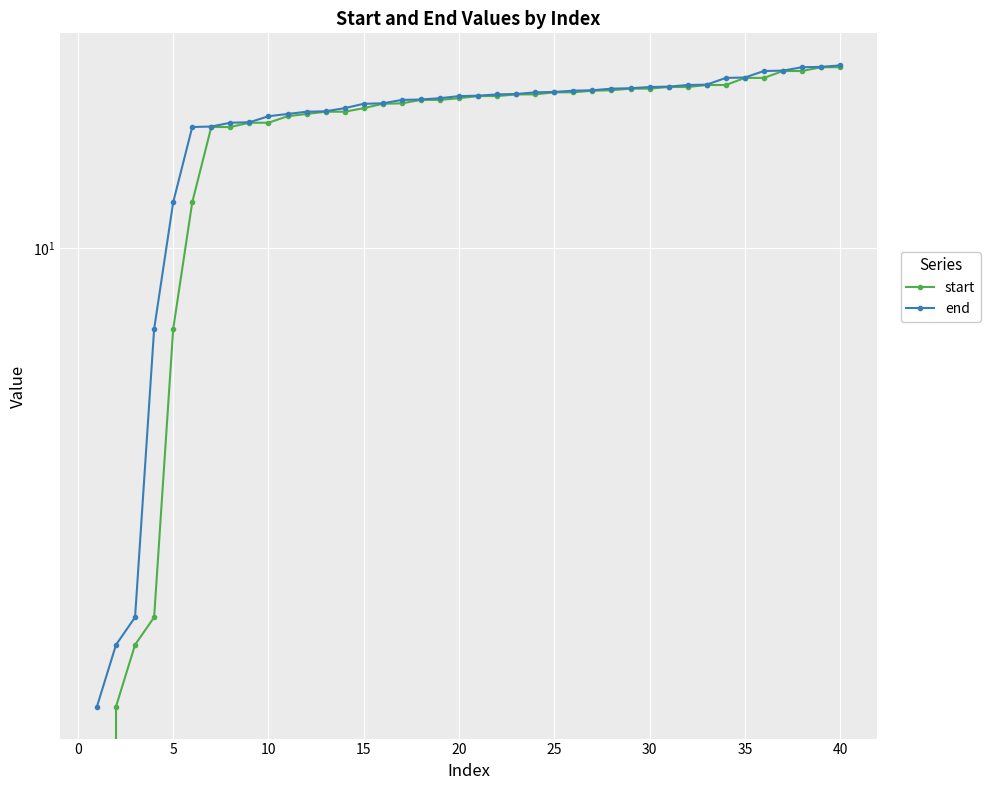

What is the difference between the maximum and minimum values in the start series?

21.4